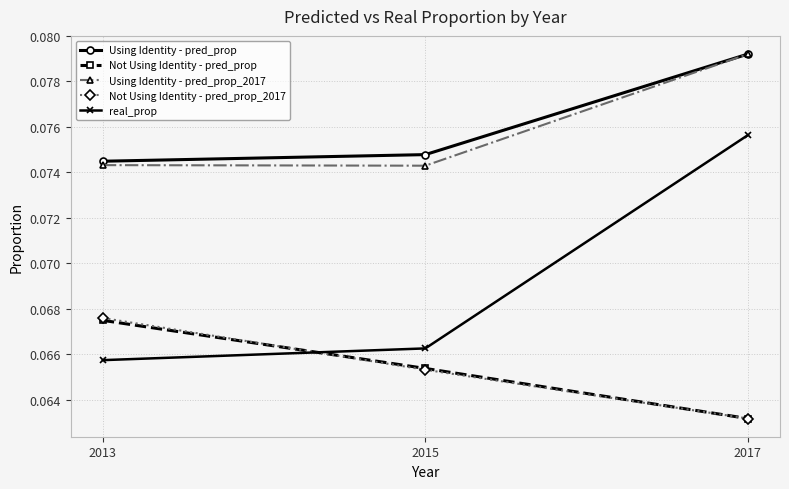

What is the sum of all real_prop values?

0.2